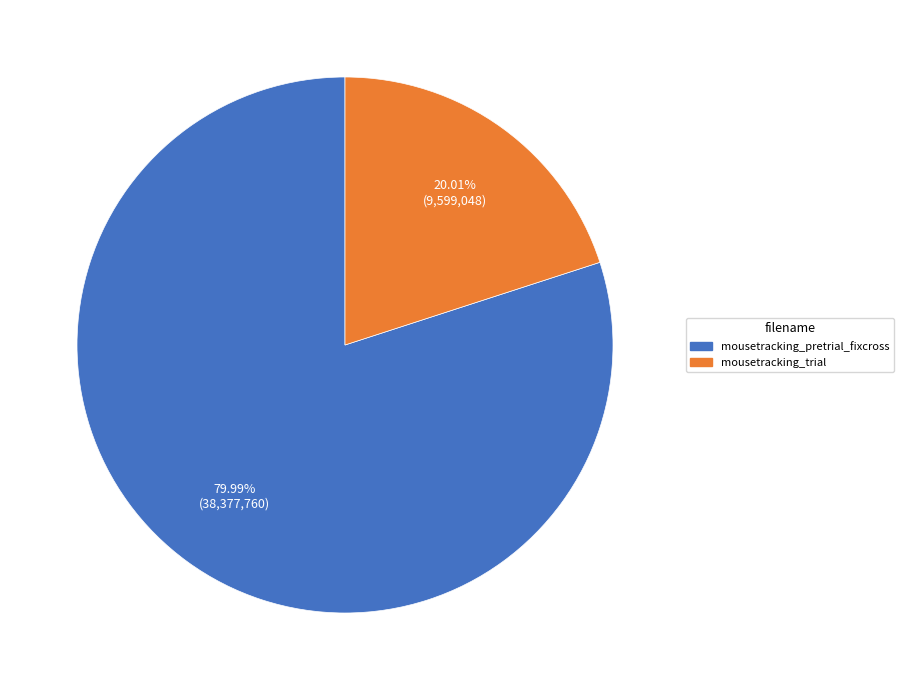

Between mousetracking_trial and mousetracking_pretrial_fixcross, which is larger?

mousetracking_pretrial_fixcross